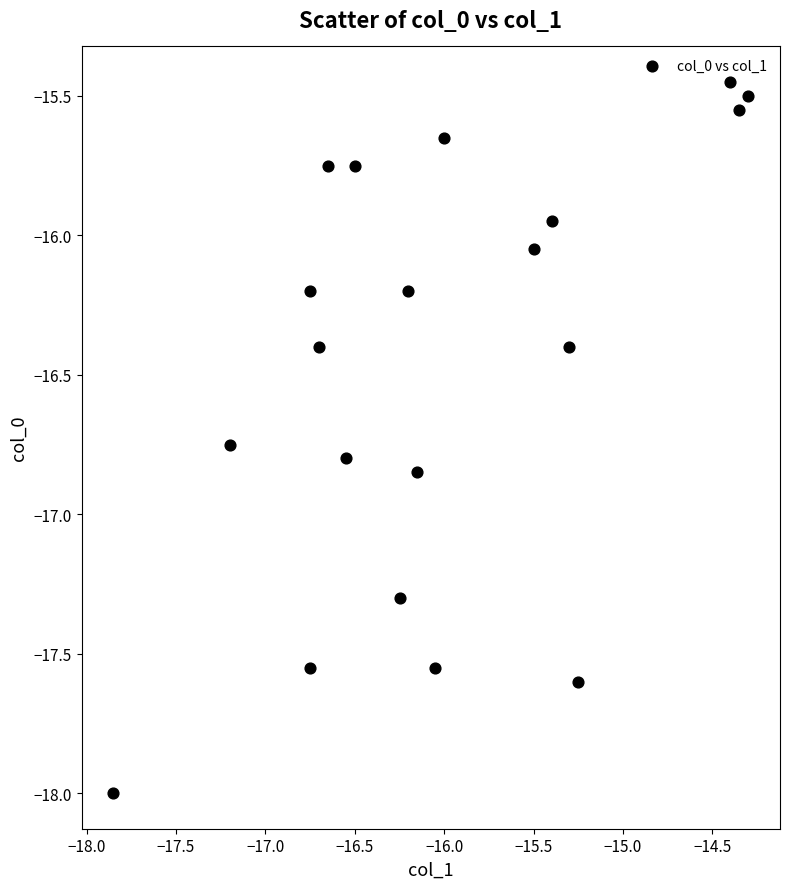

What is the range of X values (max minus min)?

3.6